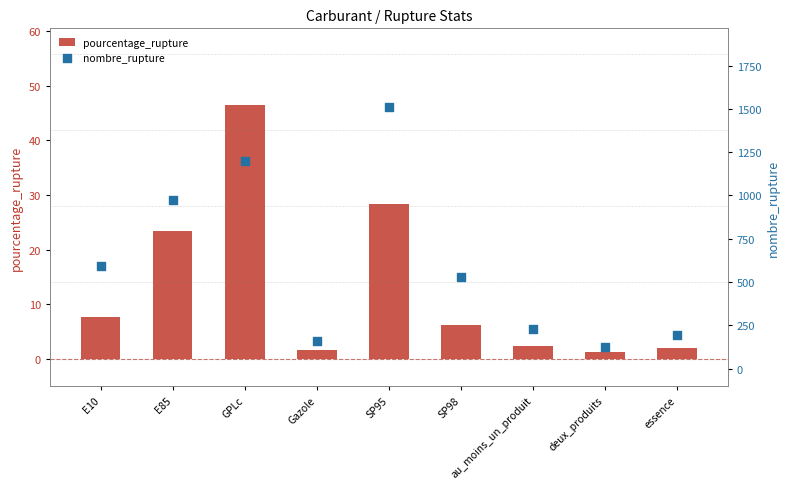

Which series contains the lowest Y value?

pourcentage_rupture